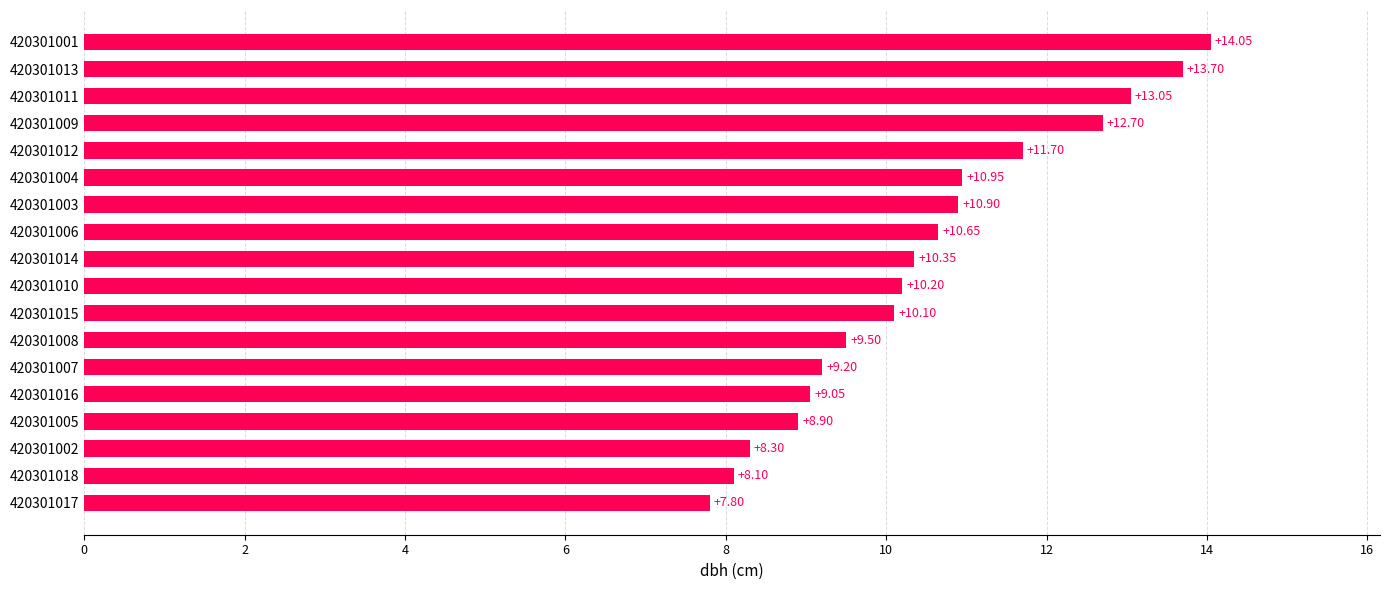

Which category has the lowest value across all series?

420301017